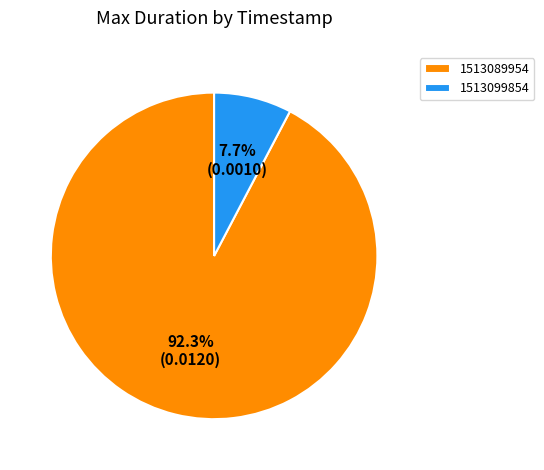

Which slice represents more than half of the pie?

1513089954